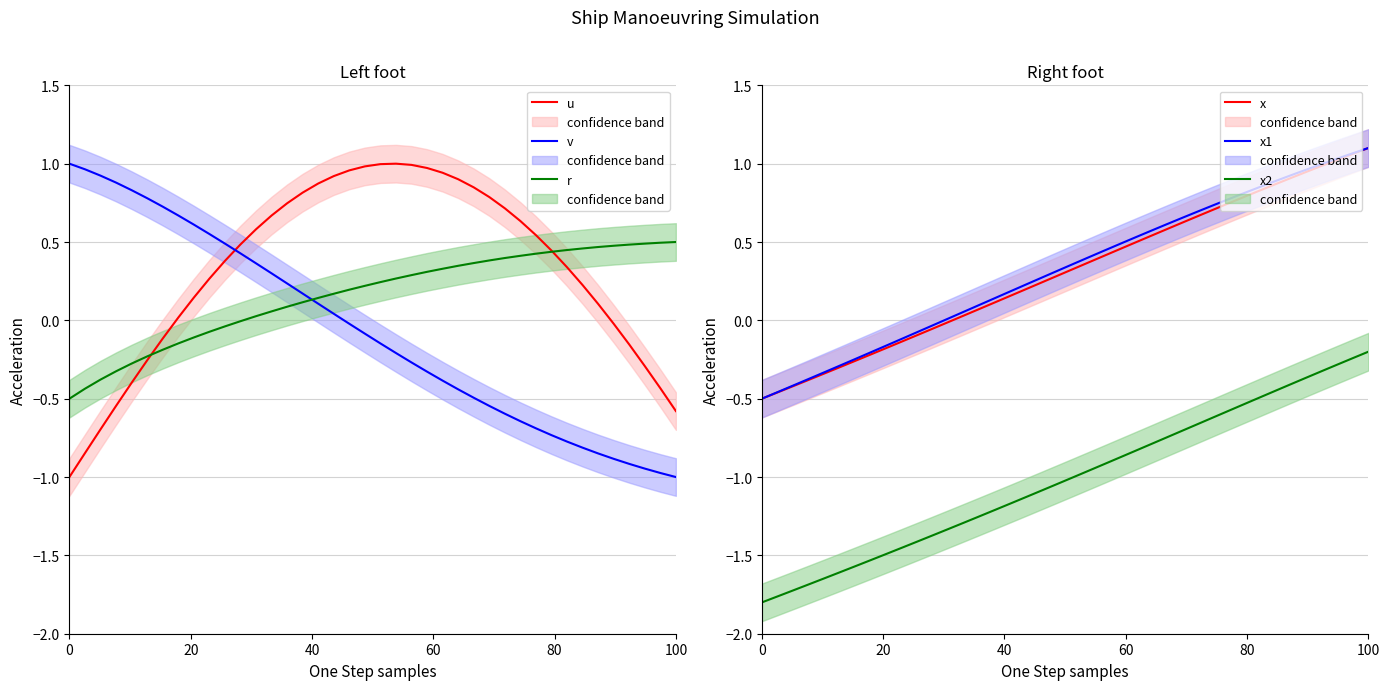

True or false: x and x2 intersect in this chart.

False